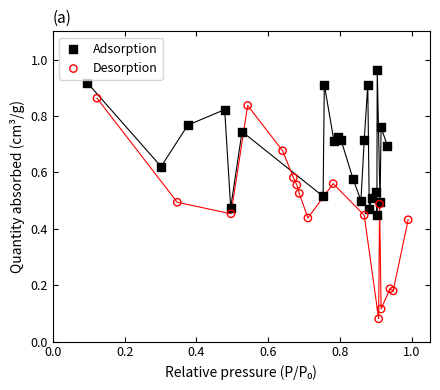

What are all the series names shown in the legend?

Adsorption, Desorption